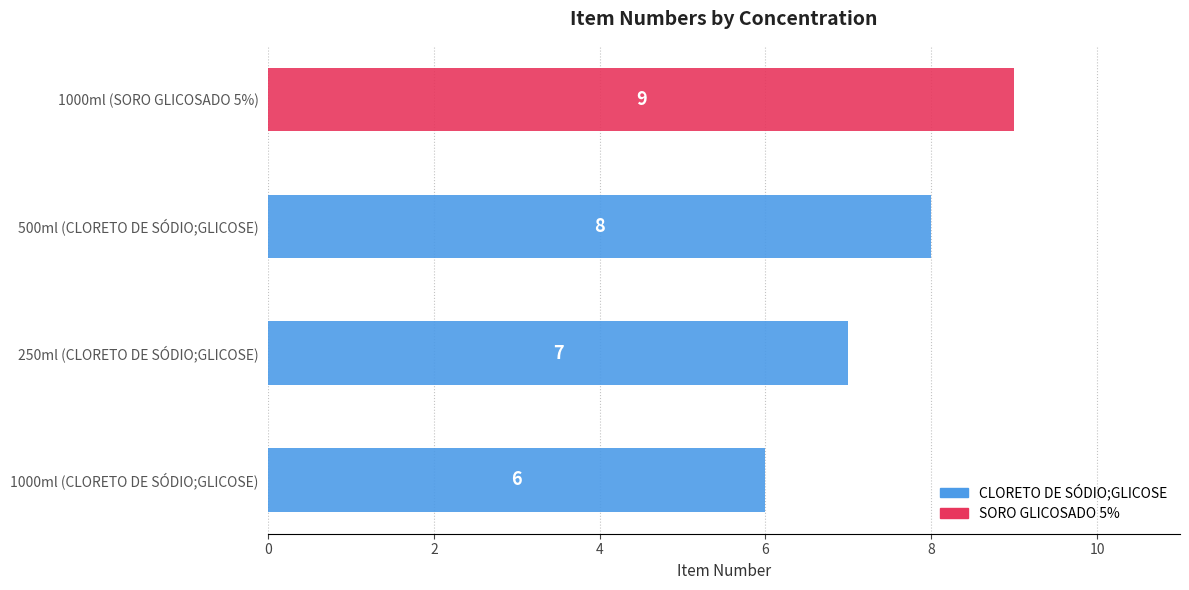

At which category does the chart reach its minimum across all series?

1000ml (CLORETO DE SÓDIO;GLICOSE)